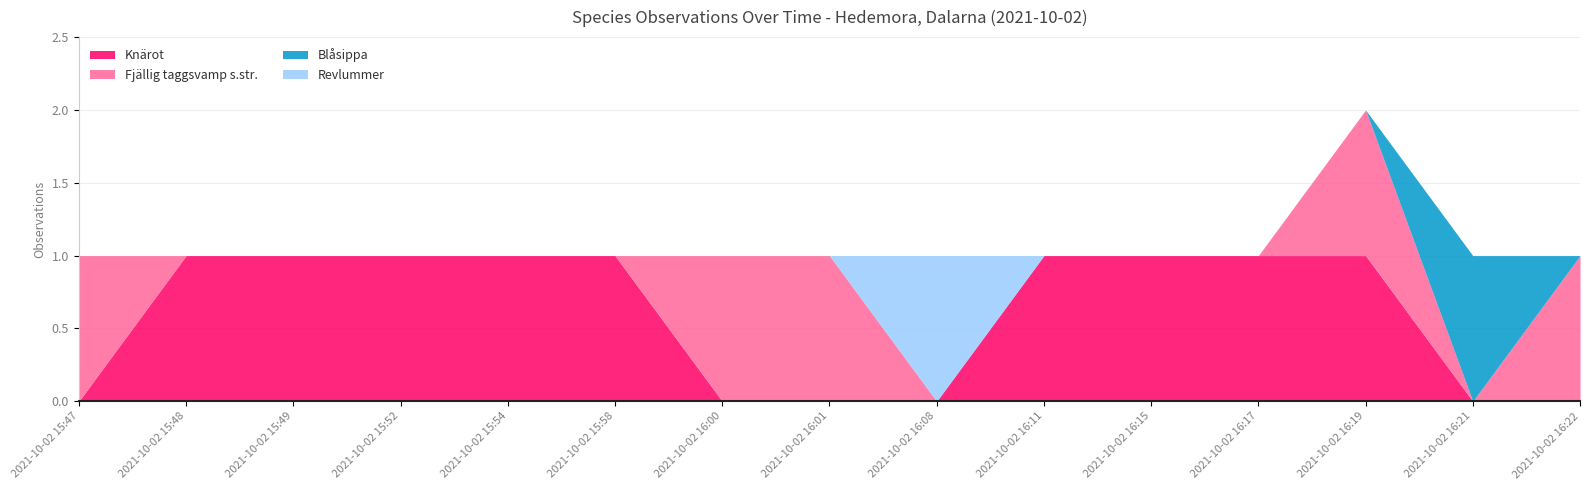

Which label corresponds to the smallest value in the chart?

2021-10-02 15:47